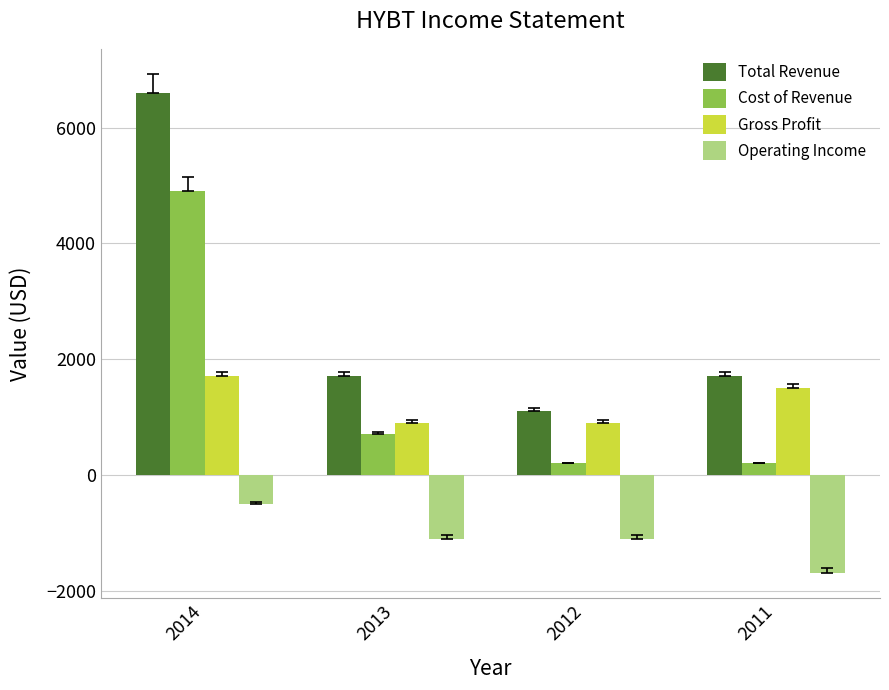

Rank the series by their maximum value, from lowest to highest.

Operating Income, Gross Profit, Cost of Revenue, Total Revenue